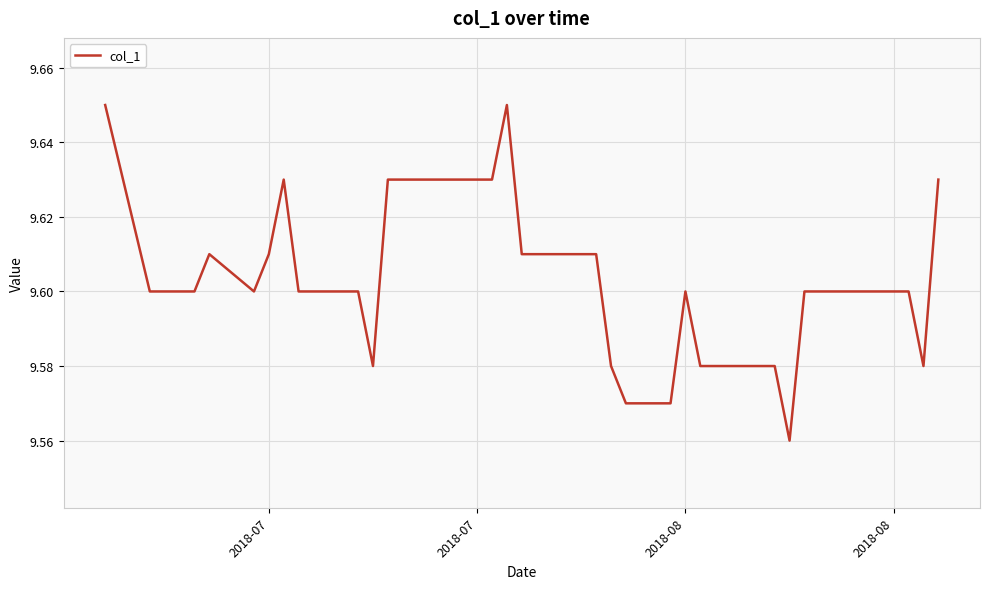

How many lines are shown in the chart?

1